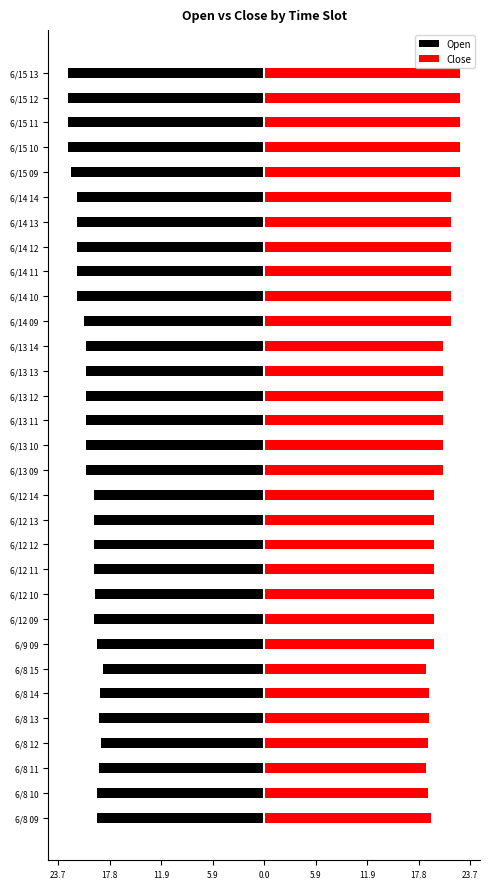

How many data points does each series have?

31